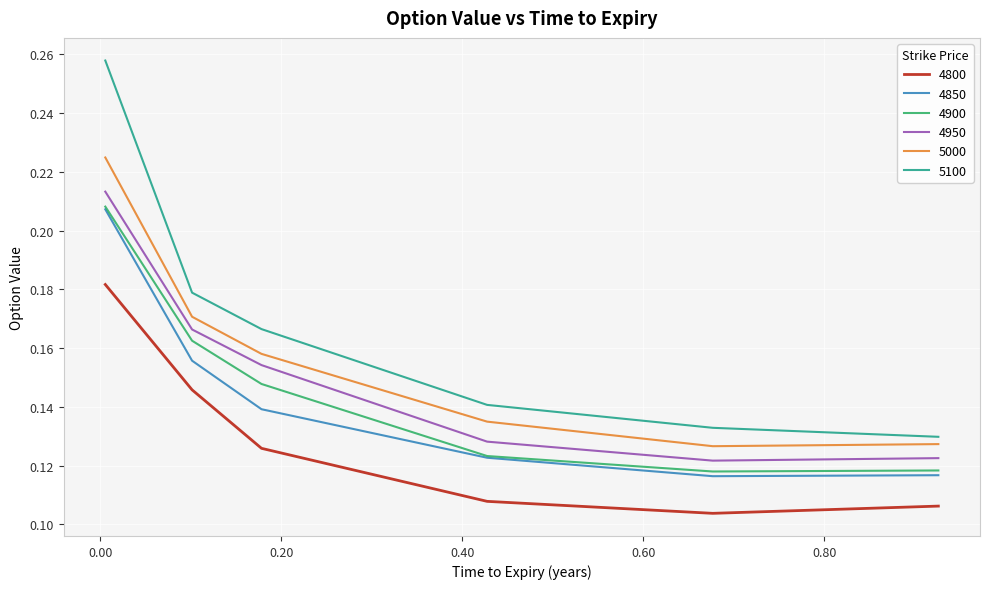

True or false: 4950 and 4850 cross at least once.

False